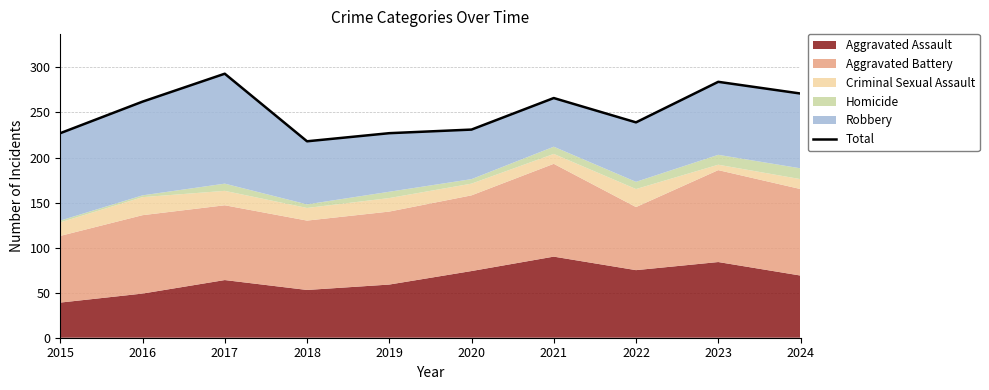

Approximately how many times larger is the value at 2019 compared to 2016?

0.9